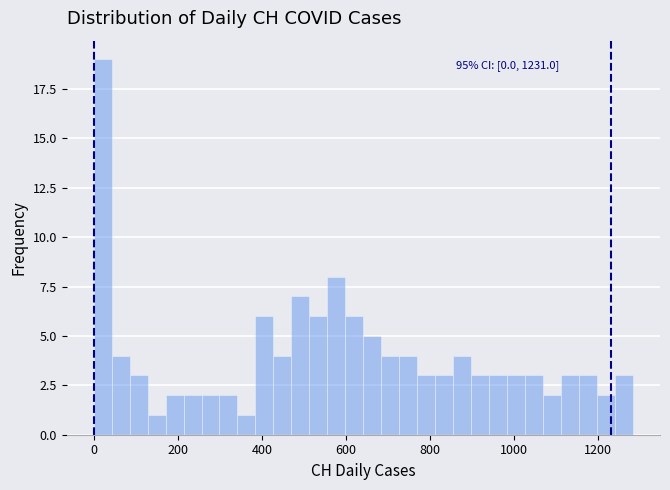

Read against the x-axis, roughly where is the centre of the tallest bar?

20